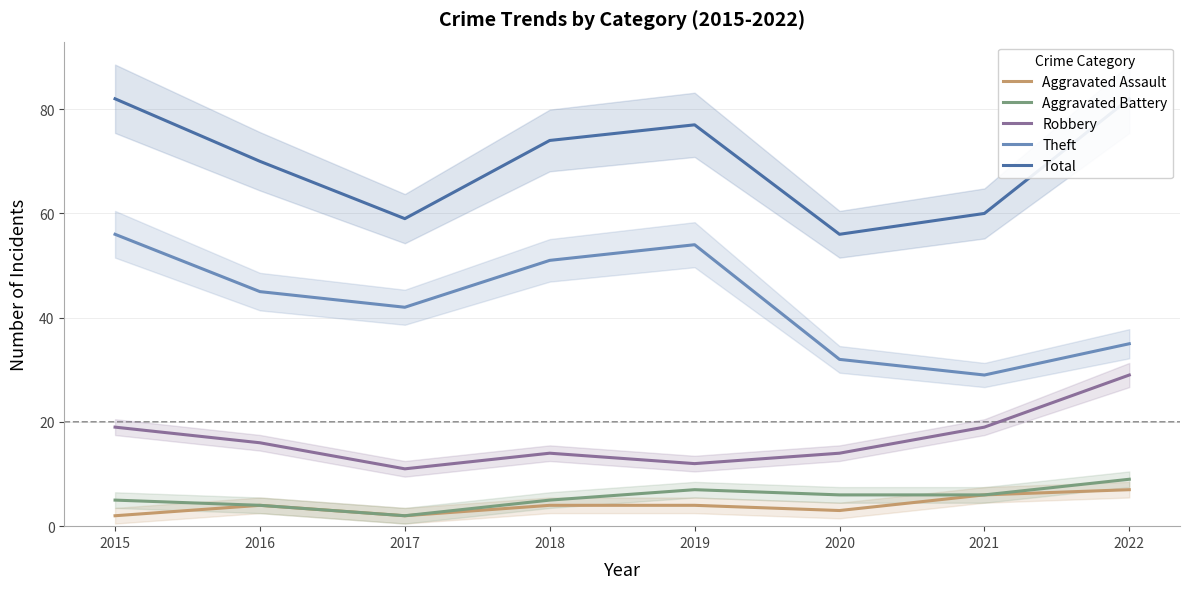

What are all the series names shown in the legend?

Aggravated Assault, Aggravated Battery, Robbery, Theft, Total